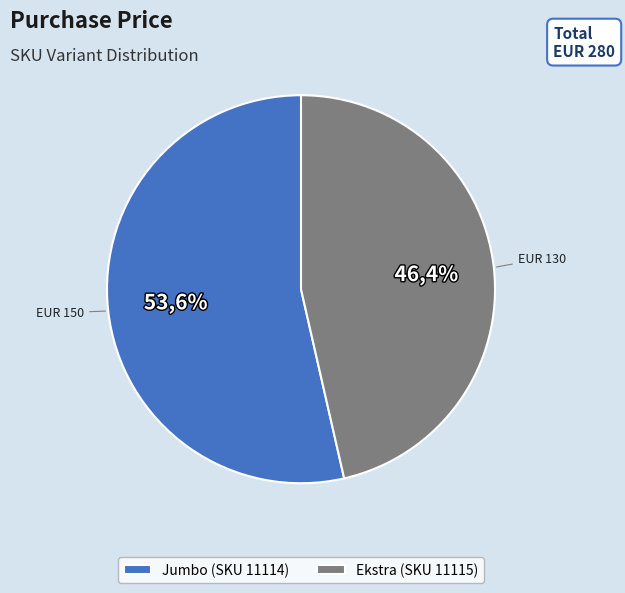

How many slices are in this pie chart?

2